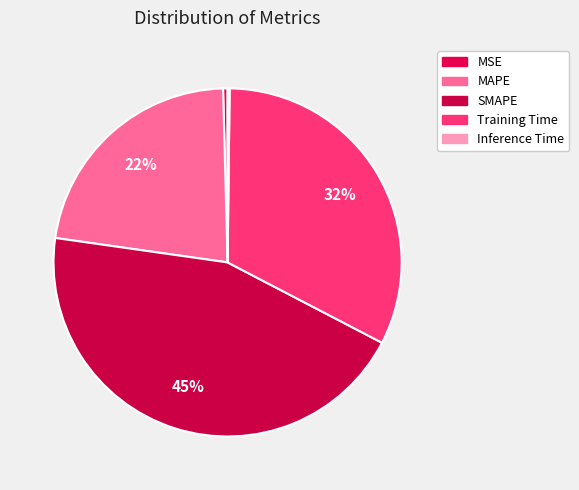

True or false: Inference Time accounts for 0% of the total.

True